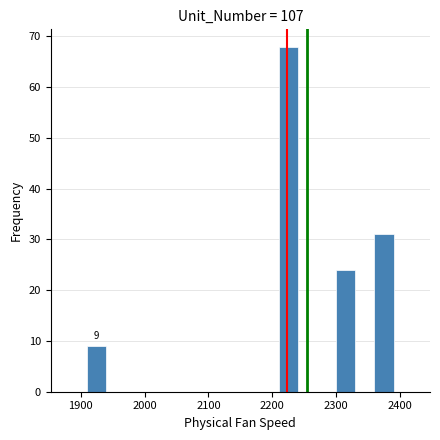

Around what value on the x-axis is the tallest bar? Give the approximate position of its centre, as read against the axis.

2230